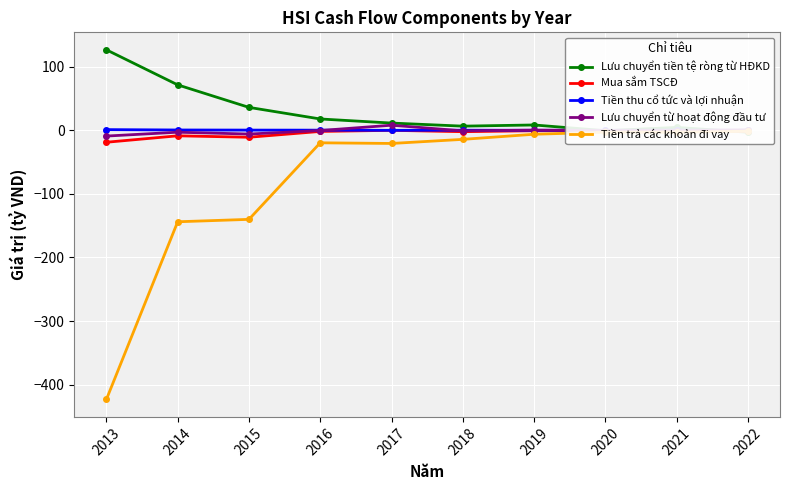

Reading right to left, list all the values displayed in this chart.

Lưu chuyển tiền tệ ròng từ HĐKD: -3.0	4.6	-0.6	8.4	6.6	11.4	17.9	36.1	71.5	126.7
Mua sắm TSCĐ: -1.6	-0.5	-0.5	-0.6	-2.1	0.0	-1.7	-10.9	-8.6	-18.8
Tiền thu cổ tức và lợi nhuận: 0.0	0.3	0.0	0.0	0.2	0.0	0.3	0.4	0.5	1.1
Lưu chuyển từ hoạt động đầu tư: 0.8	-0.3	-0.3	0.3	-0.8	8.0	-0.3	-5.9	-3.0	-9.0
Tiền trả các khoản đi vay: -1.4	-3.0	-2.9	-6.2	-14.2	-20.7	-19.6	-140.1	-143.9	-423.4